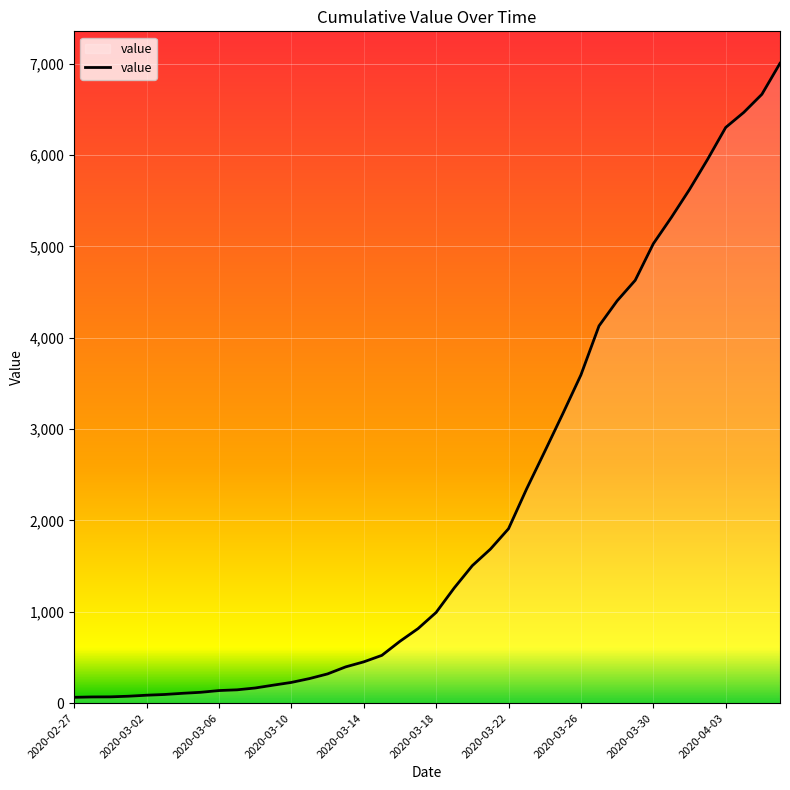

What is the maximum value shown in the chart?

7003